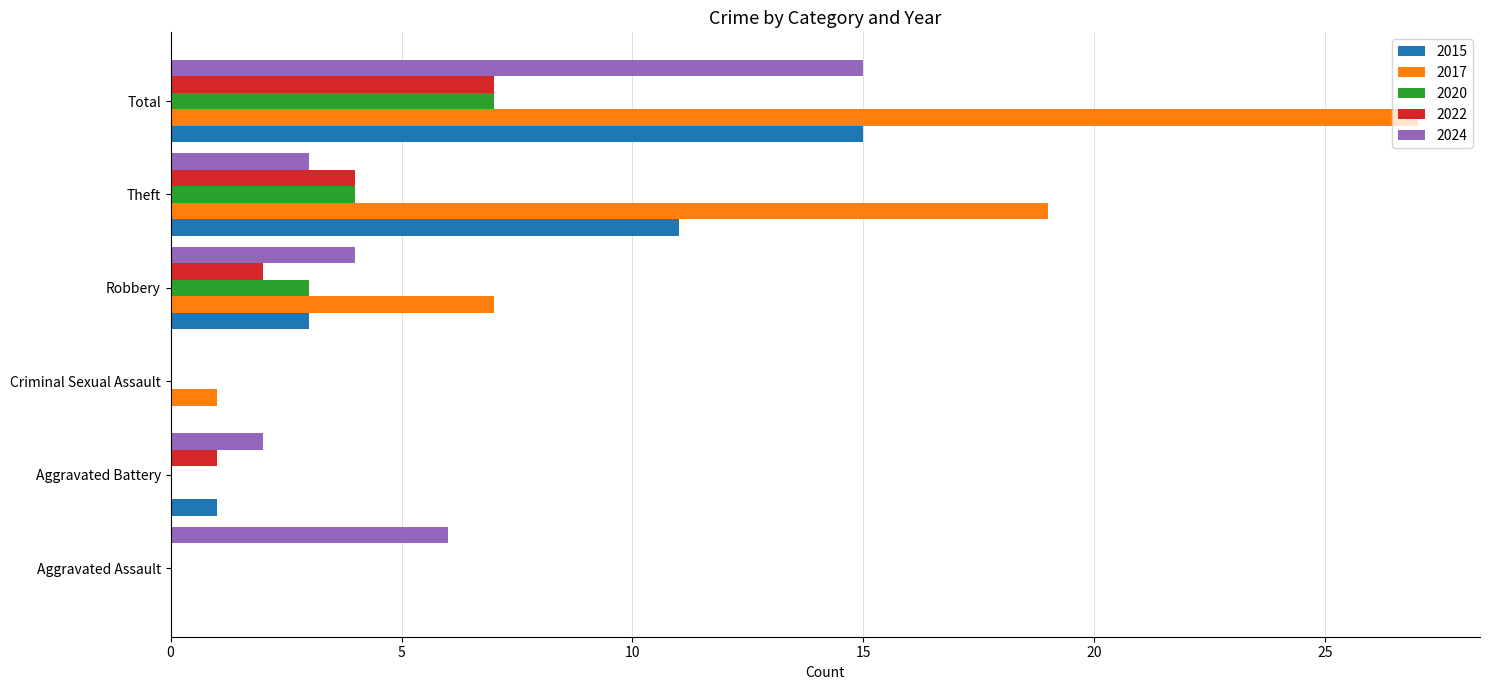

Is it true that 2017 equals 2 at Robbery?

False